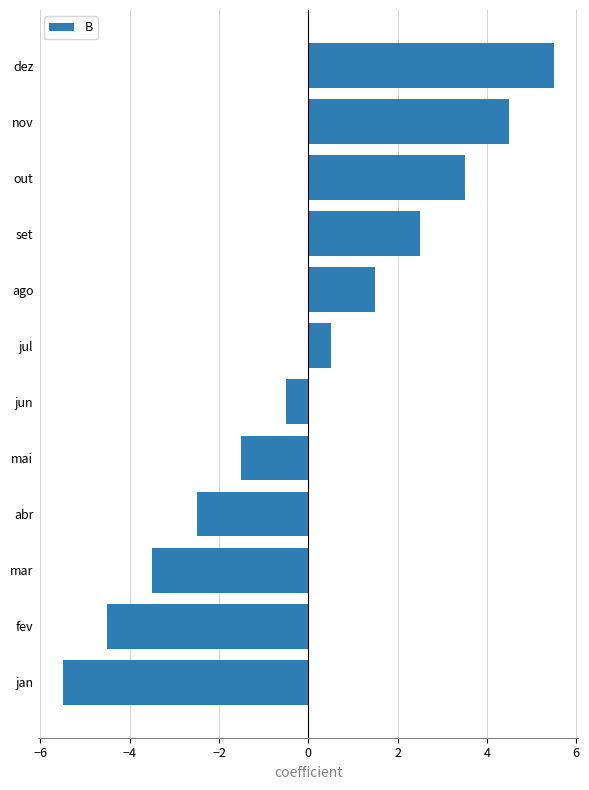

List the labels in order of value, largest first.

dez, nov, out, set, ago, jul, jun, mai, abr, mar, fev, jan